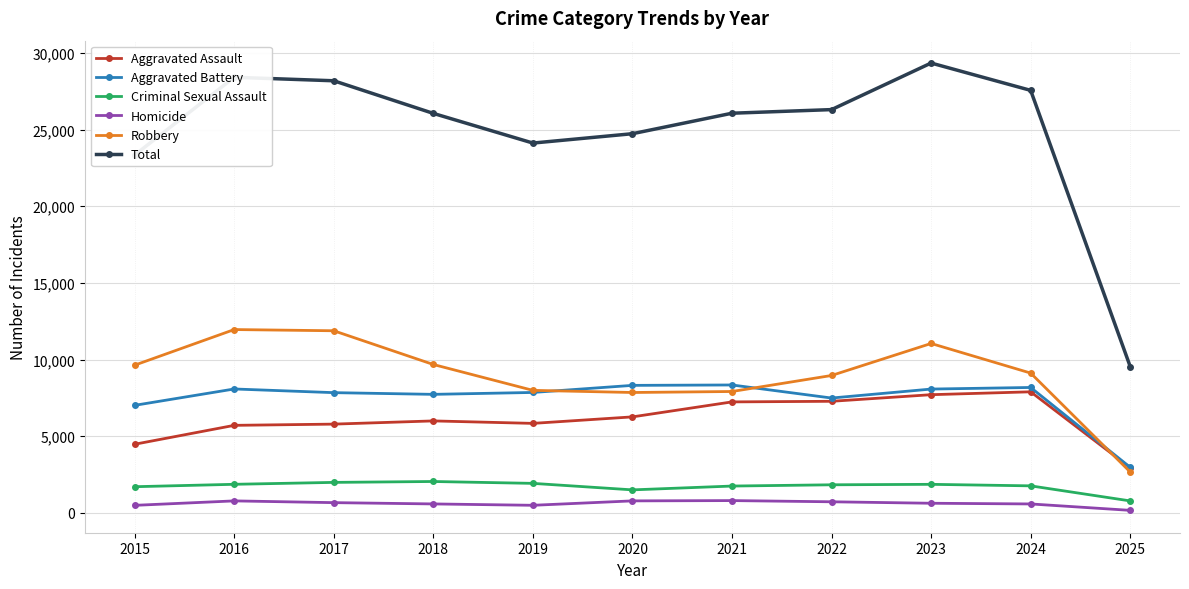

The Aggravated Battery series shows 7858 at 2019. True or false?

True